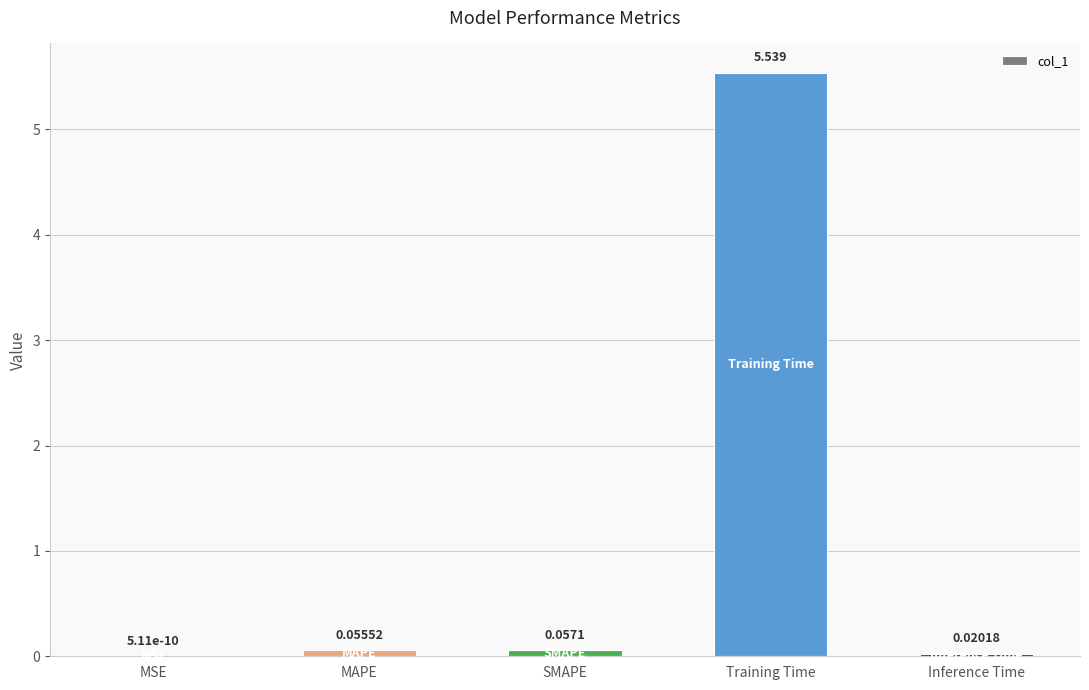

At which label is the value closest to 2?

SMAPE